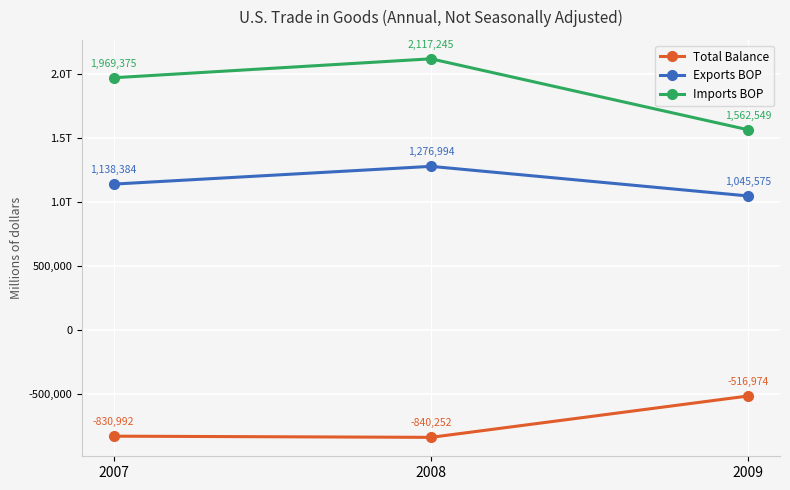

What are all the series names shown in the legend?

Total Balance, Exports BOP, Imports BOP